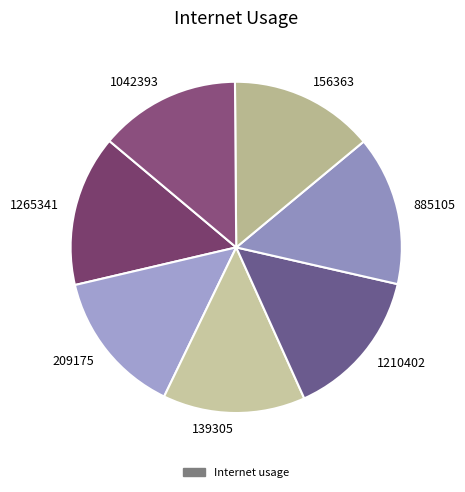

The 1265341 slice represents 15% of the pie. True or false?

True